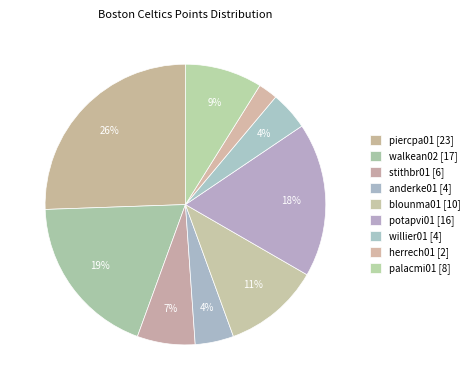

Which category has the biggest portion of the pie?

piercpa01